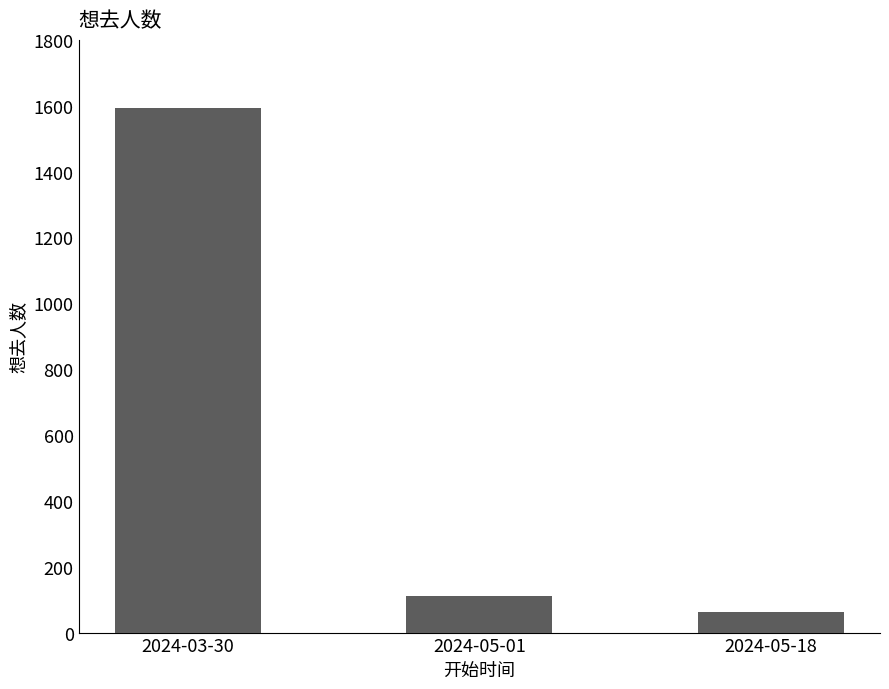

What is the minimum value shown in the chart?

61